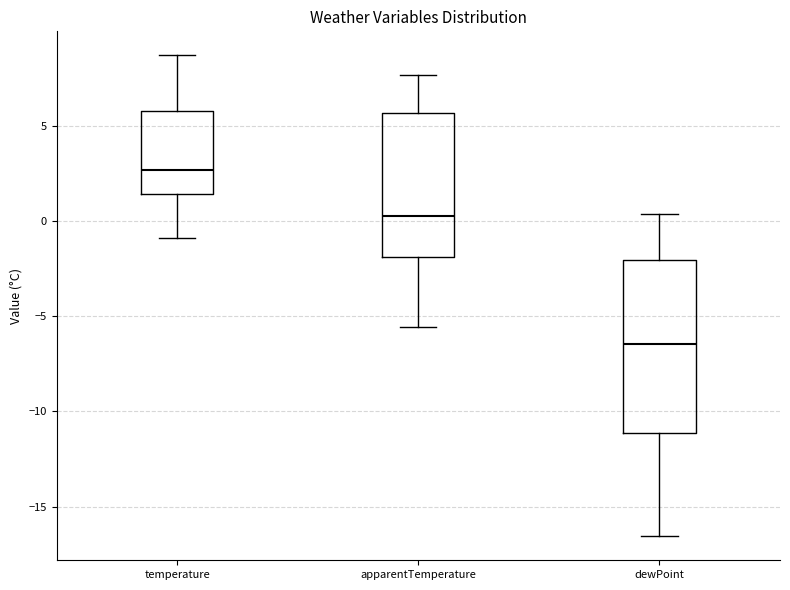

Which box has the highest median line?

temperature